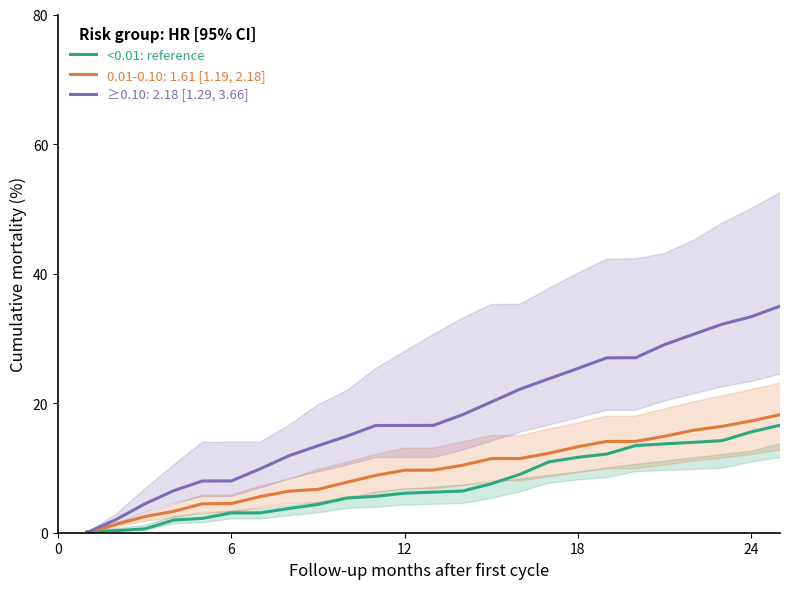

What is the difference between the maximum and minimum values?

25.8